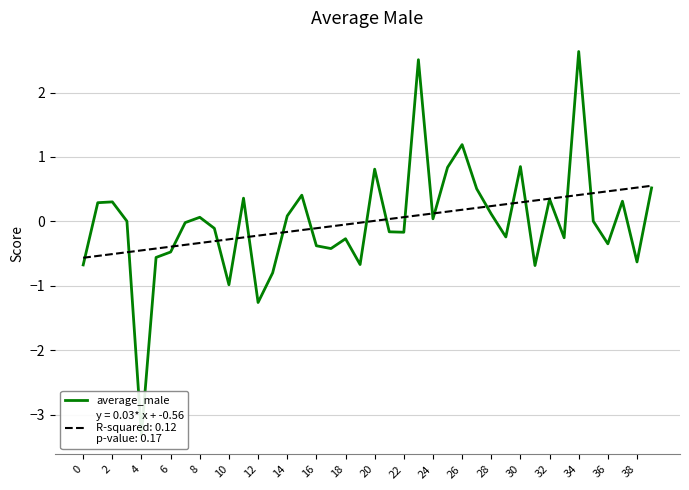

At which label is the value closest to 0?

35